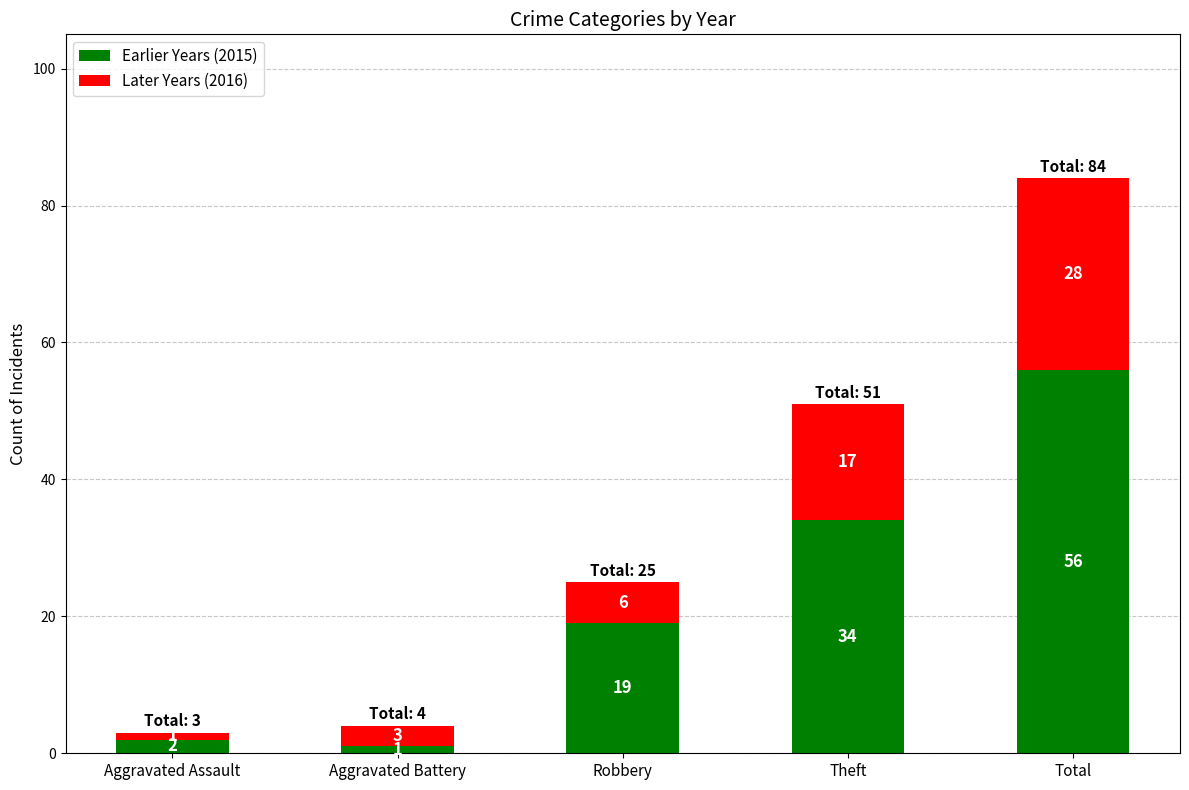

Reading right to left, transcribe the values for Earlier Years (2015).

56	34	19	1	2